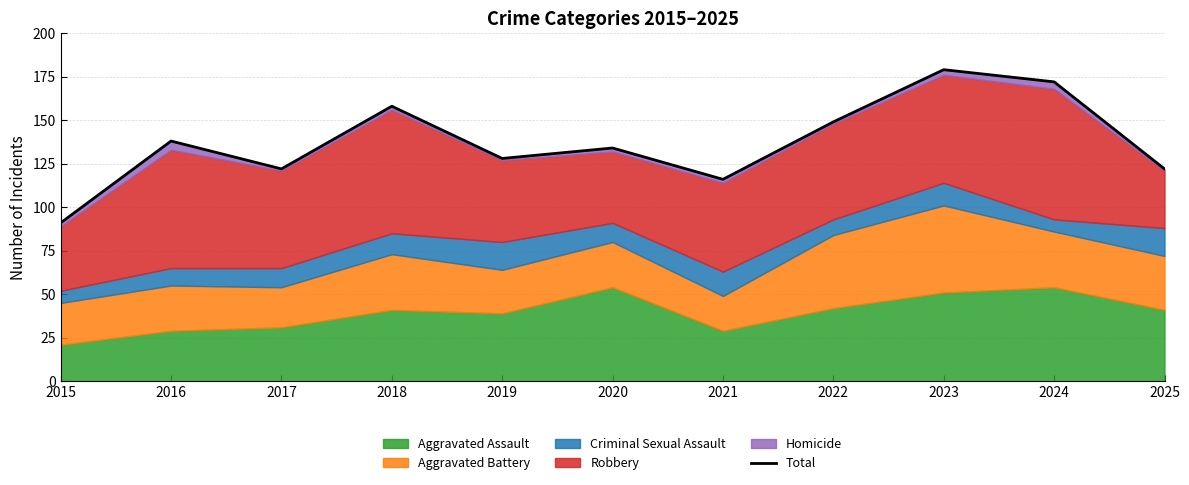

What is the value of the 11th point from the left?

122